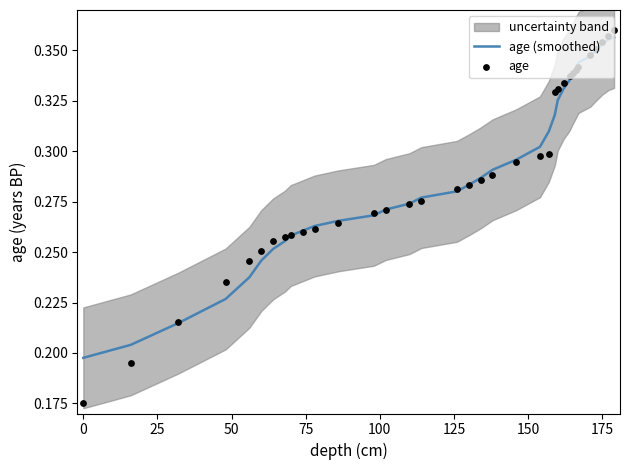

Is the value of age (smoothed) at 22 greater than the value of age at 22?

Yes